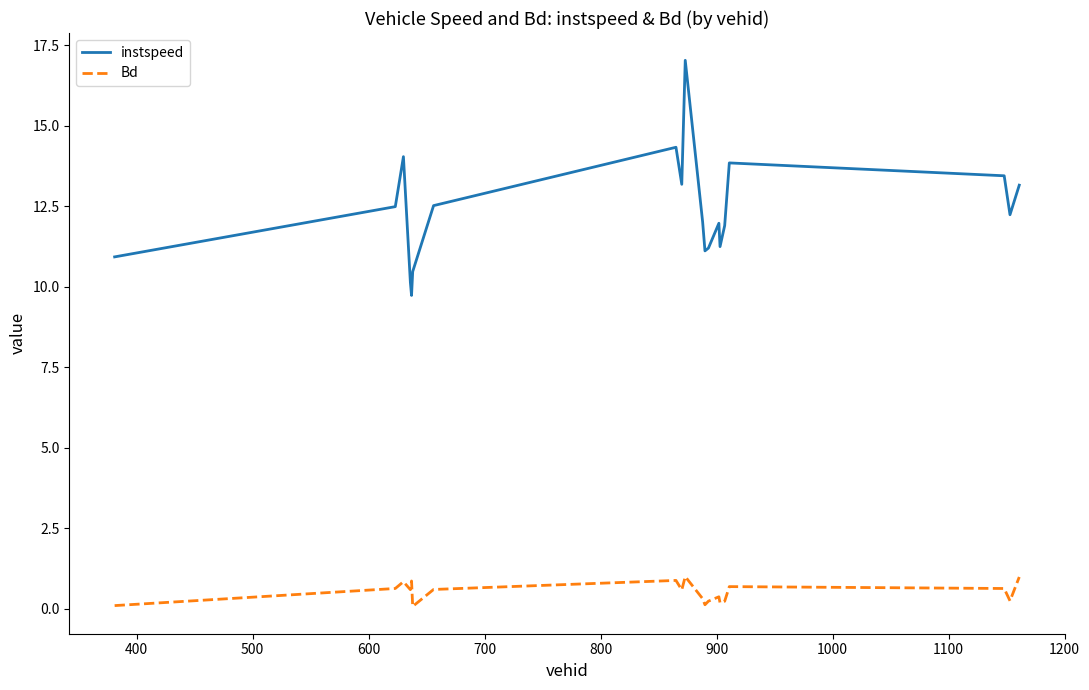

What is the maximum value shown in the chart?

17.0